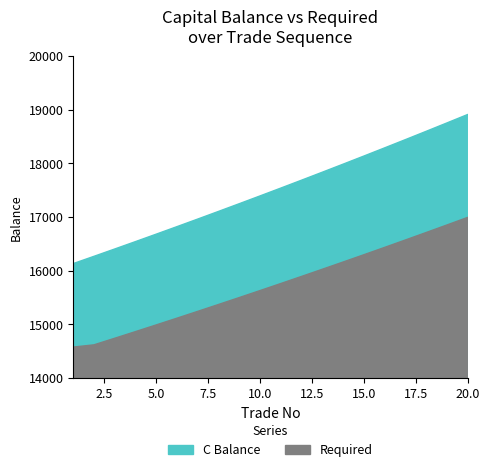

At which category is the sum across all series the highest?

20